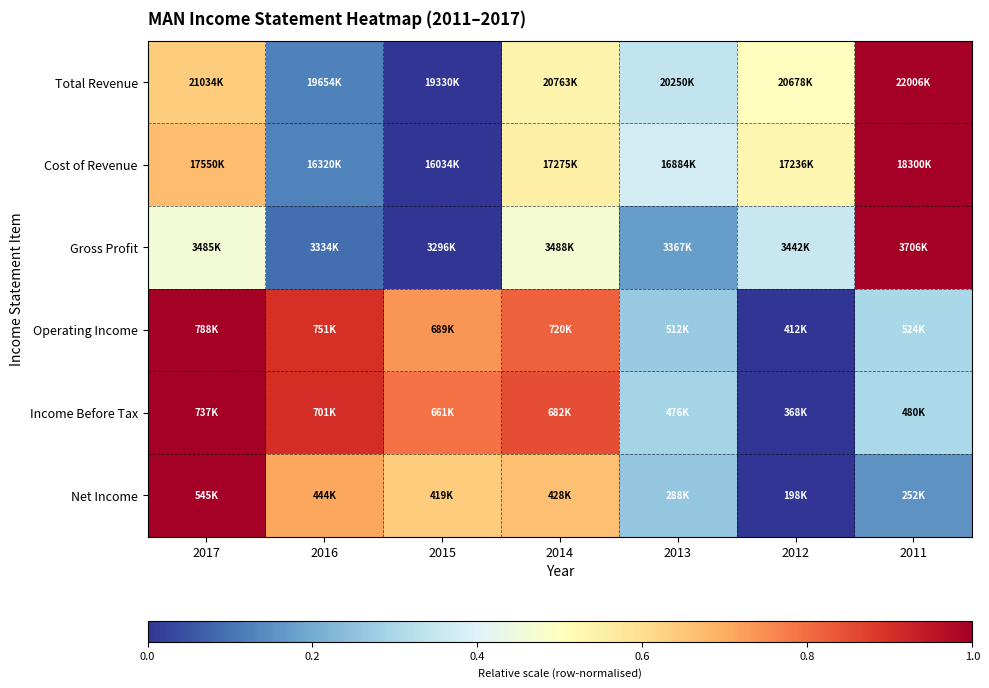

Count the number of categories in the chart.

7